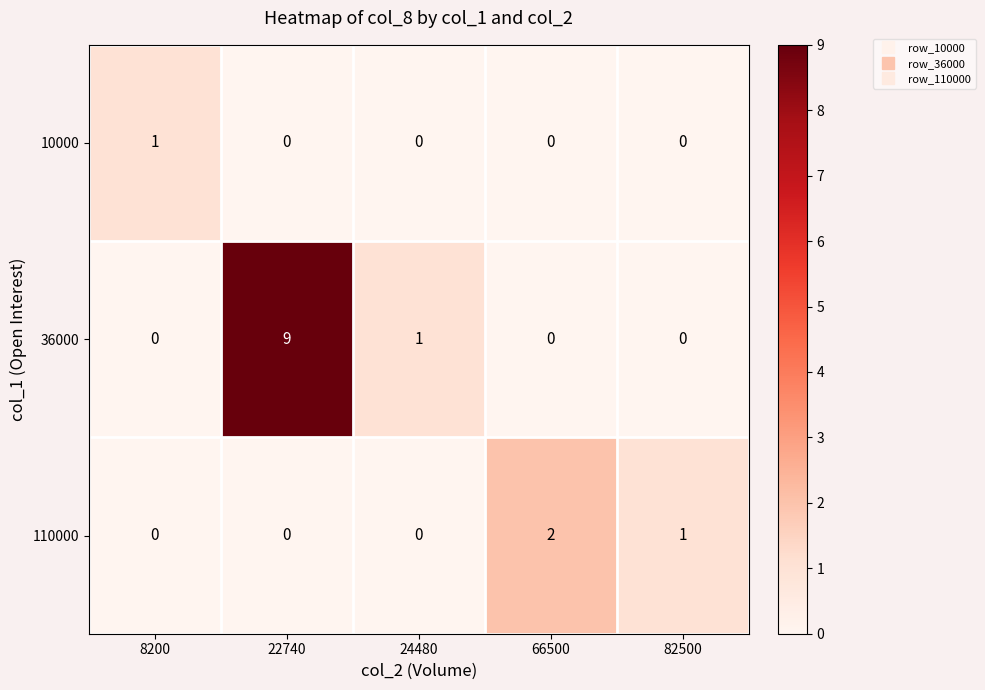

Which series changed the most between 66500 and 82500?

110000